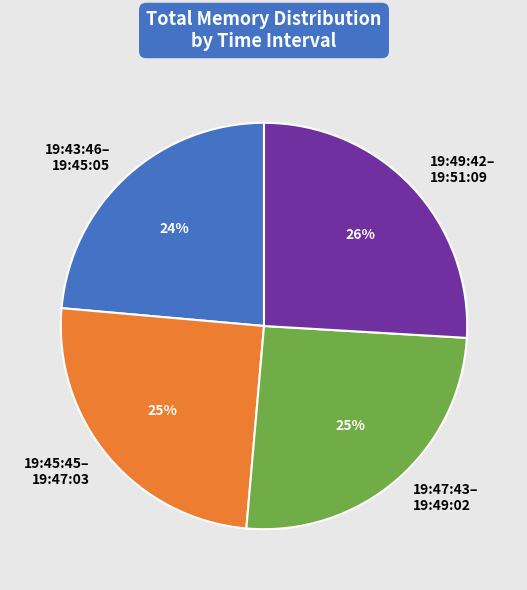

Does any single category account for the majority?

No